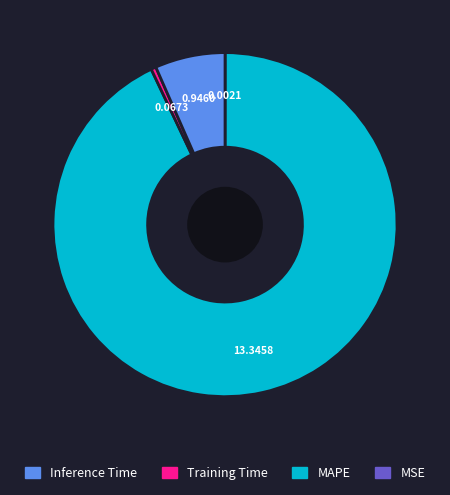

Is there a majority slice in this chart?

Yes